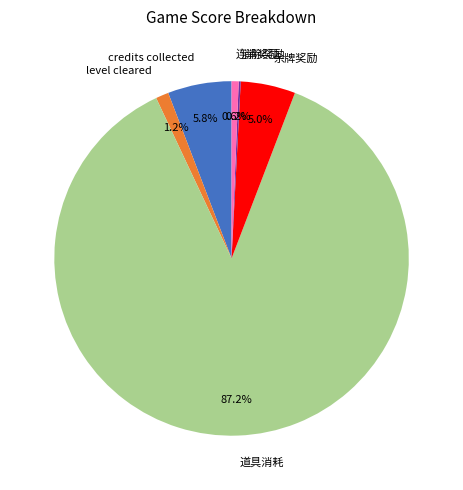

Approximately how many times larger is the value at level cleared compared to 连消奖励?

1.8